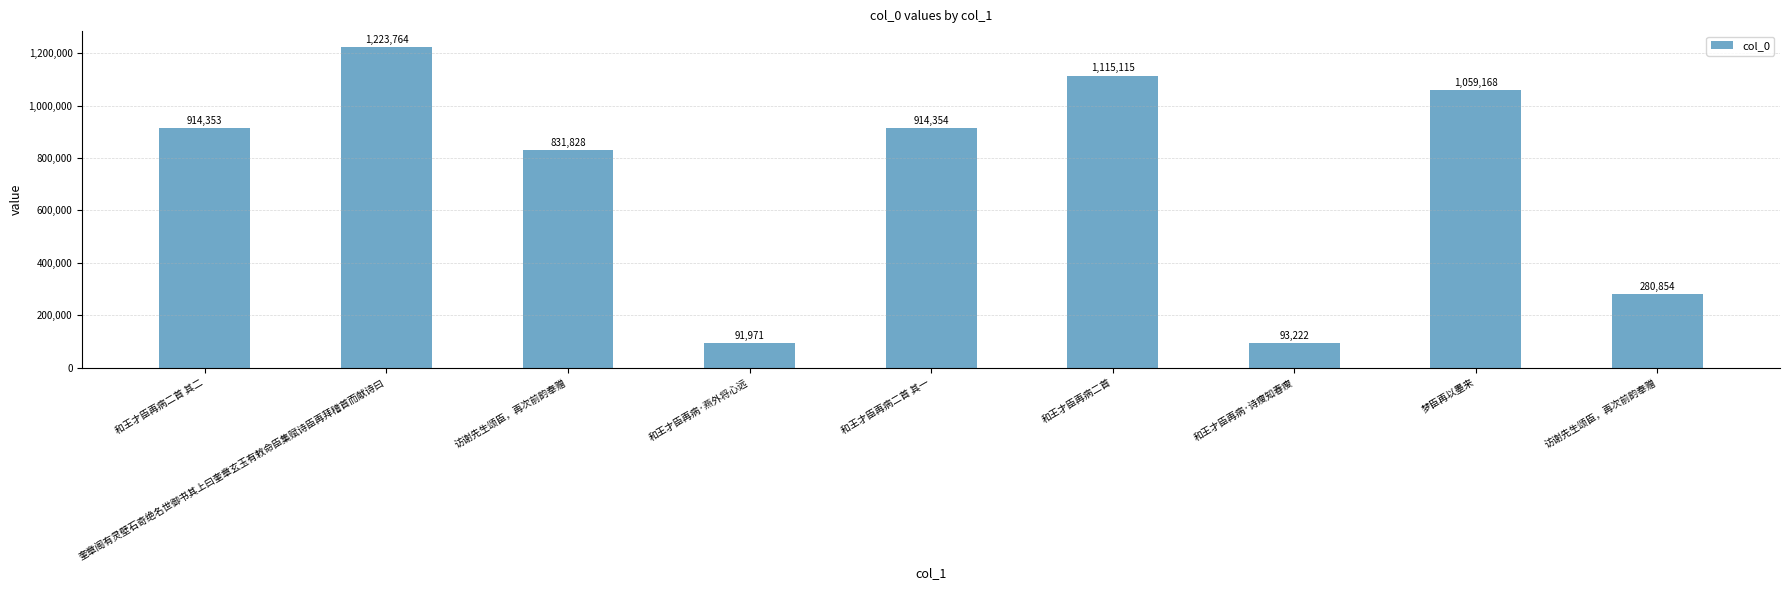

How many bars are there in total?

9